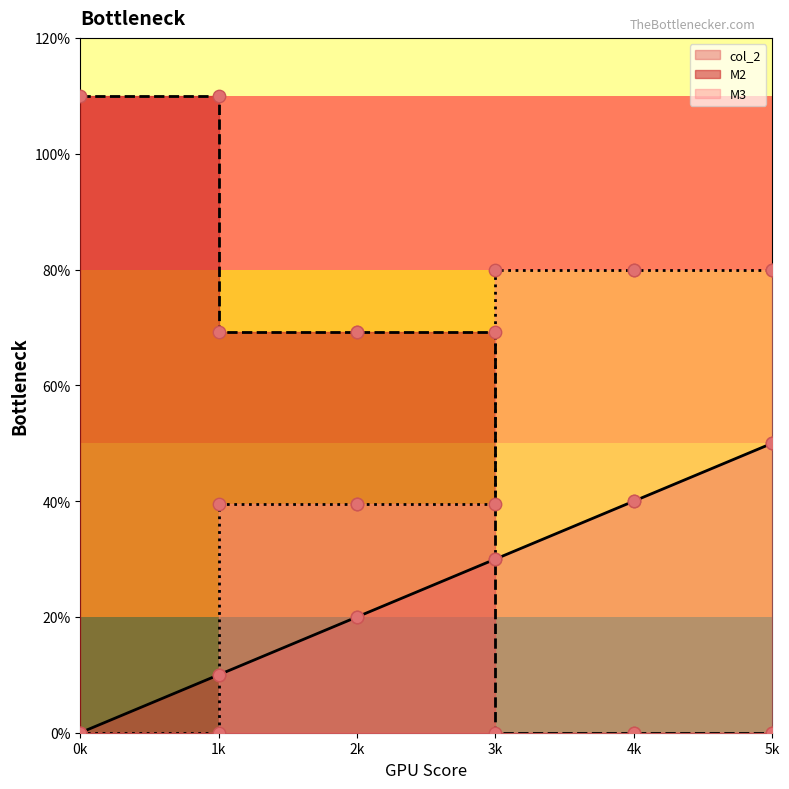

Is the value of M3 at 3k greater than the value of M2 at 1k?

No